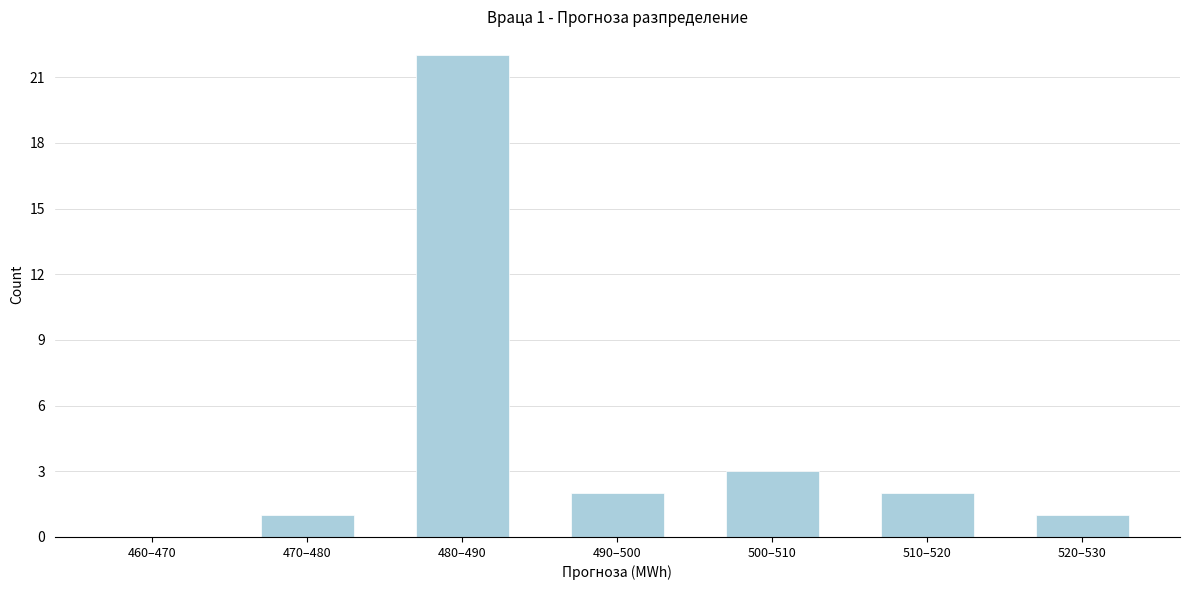

Reading right to left, transcribe all the data shown in this chart.

520–530=1	510–520=2	500–510=3	490–500=2	480–490=22	470–480=1	460–470=0